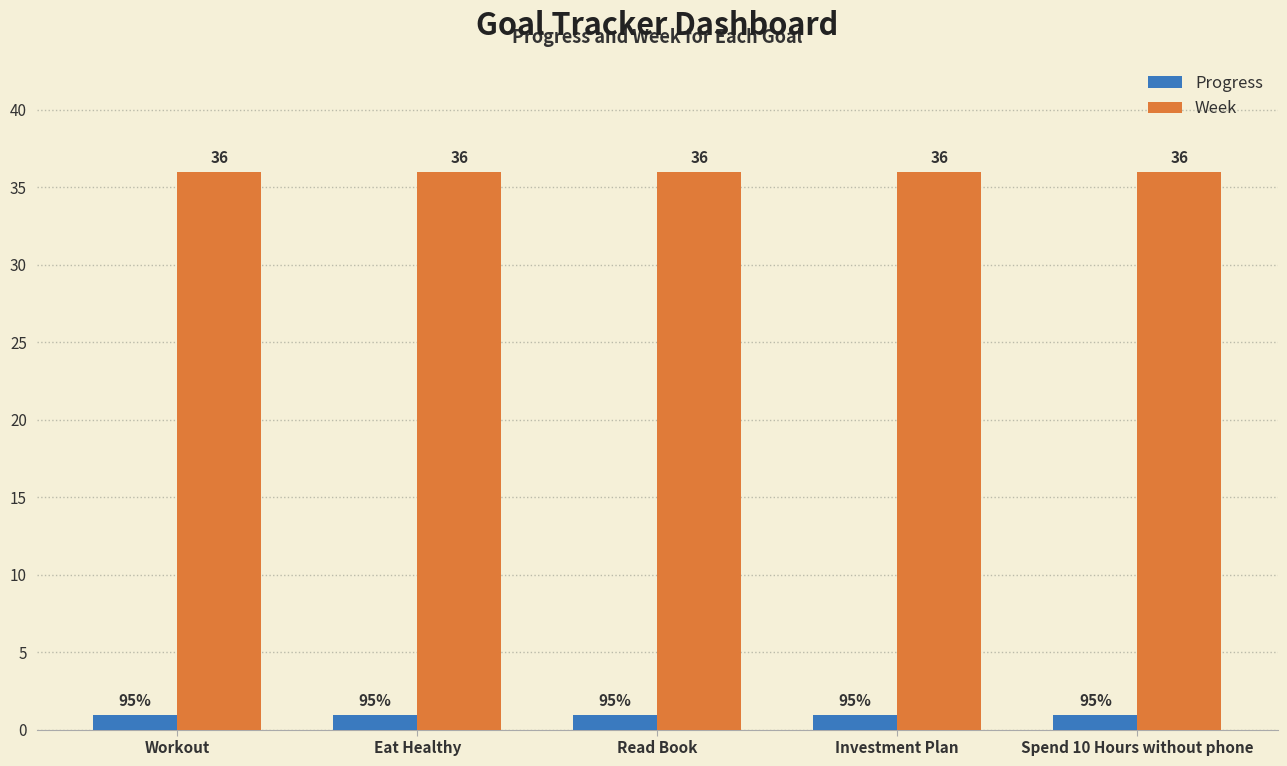

What are all the series names shown in the legend?

Progress, Week